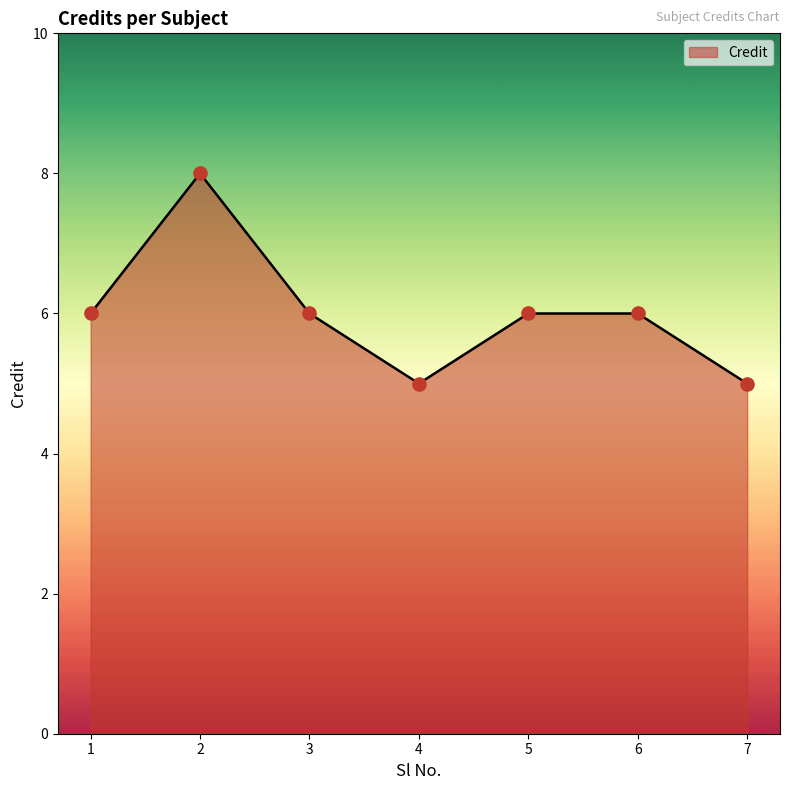

Approximately how many times larger is the value at 2 compared to 3?

1.3